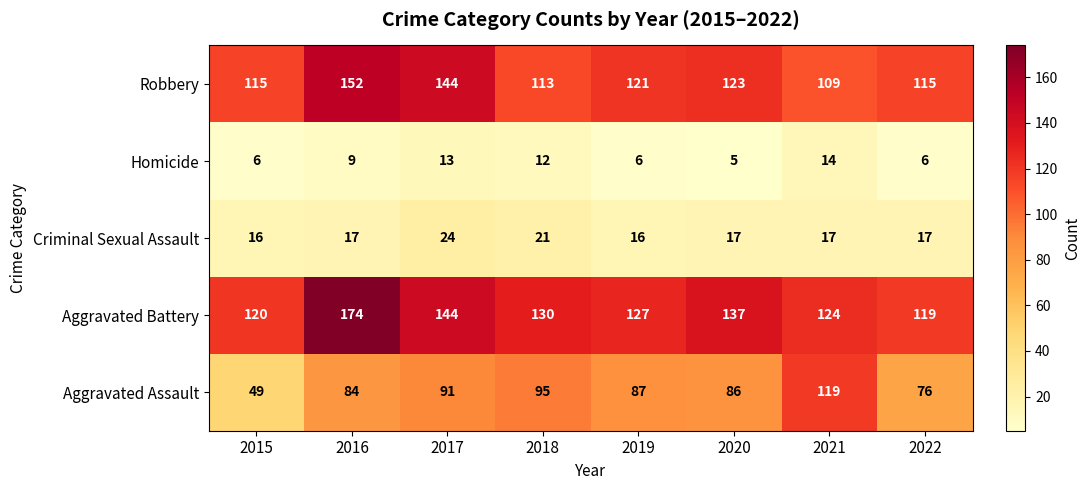

What is the greatest value displayed?

174